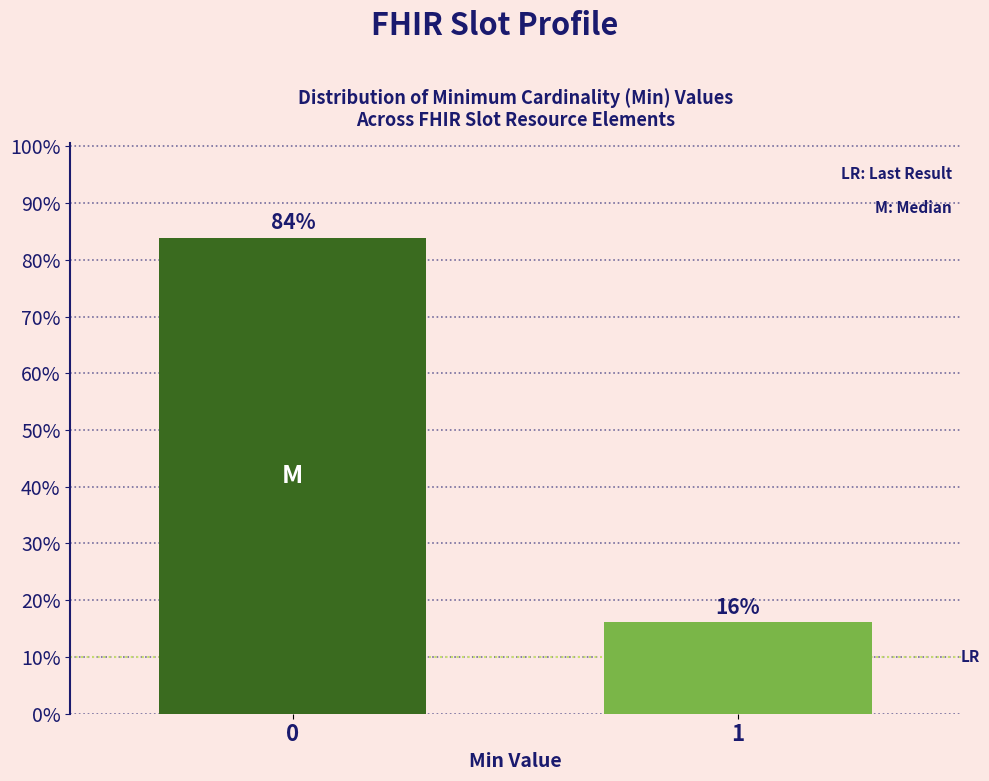

What is the sum of the values at 0 and 1?

100.0